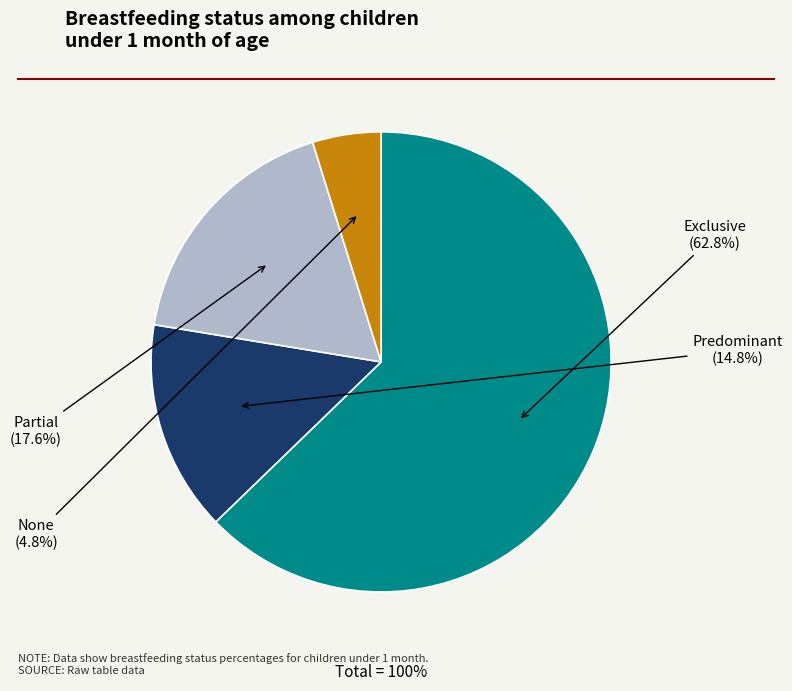

To the nearest percent, what percentage of the pie is Exclusive?

63%